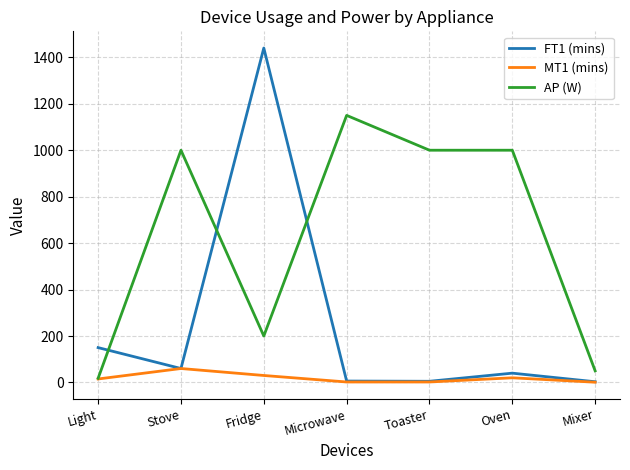

Rank the series by their average value, from lowest to highest.

MT1 (mins), FT1 (mins), AP (W)